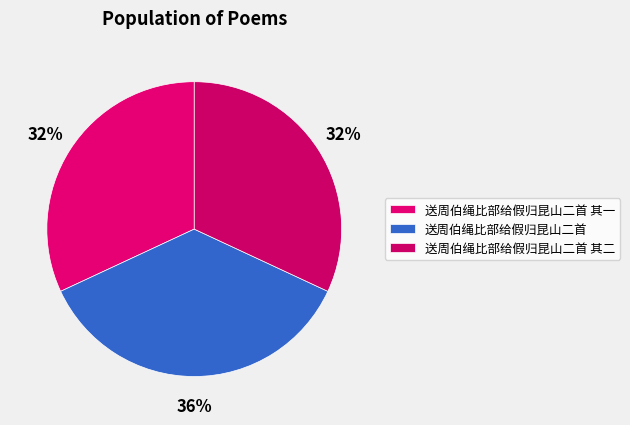

Does any single category account for the majority?

No